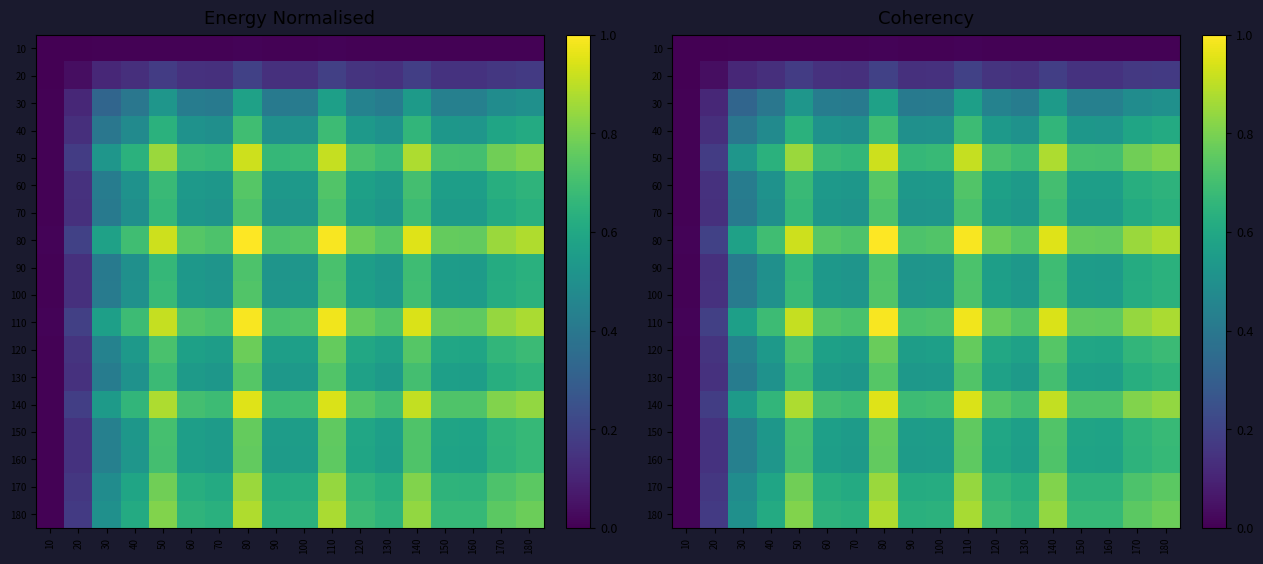

Rank the series at 70 from lowest to highest value.

10, 20, 30, 40, 70, 90, 100, 60, 130, 160, 150, 120, 170, 180, 50, 140, 110, 80